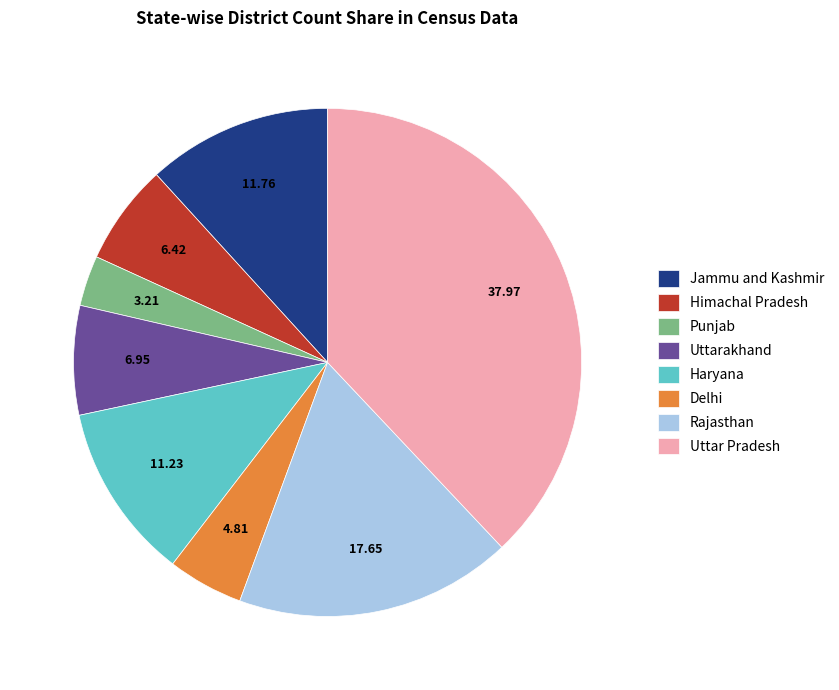

Rank the categories by value from lowest to highest.

Punjab, Delhi, Himachal Pradesh, Uttarakhand, Haryana, Jammu and Kashmir, Rajasthan, Uttar Pradesh